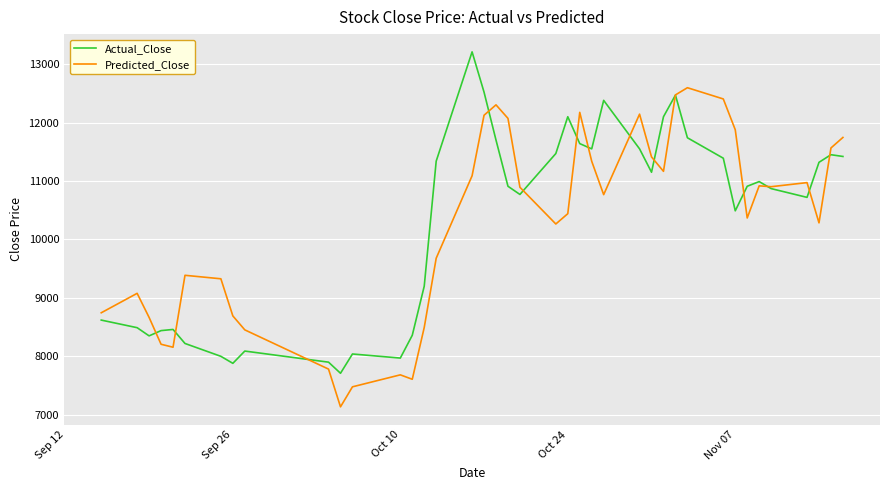

List the series in order of their peak value, lowest first.

Predicted_Close, Actual_Close